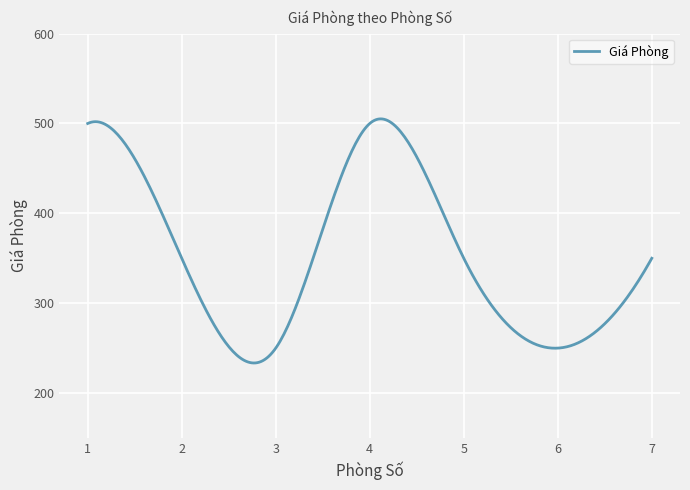

What is the difference between the second highest and second lowest values?

271.5